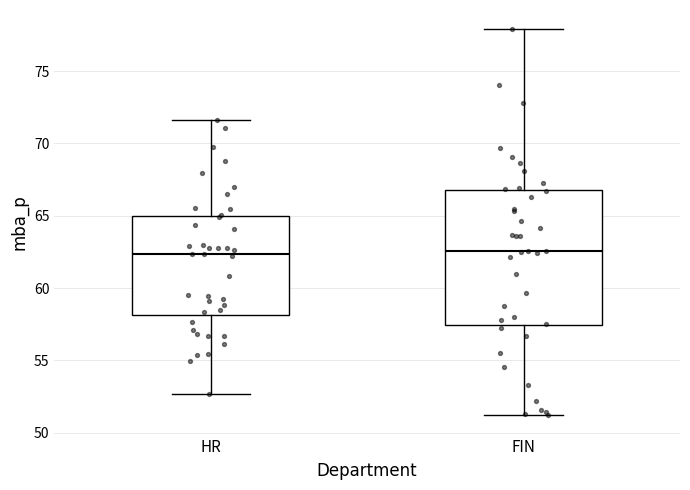

Where does the upper whisker of the box for HR end on the y-axis? The values are not printed on the chart, so give them approximately, as read against the axis.

71.5